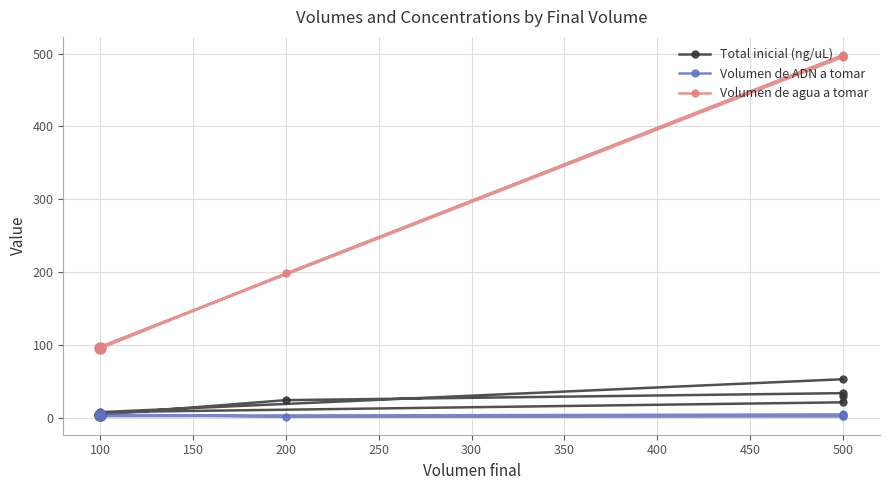

True or false: Volumen de ADN a tomar has a value of 2.6 at 100.

True